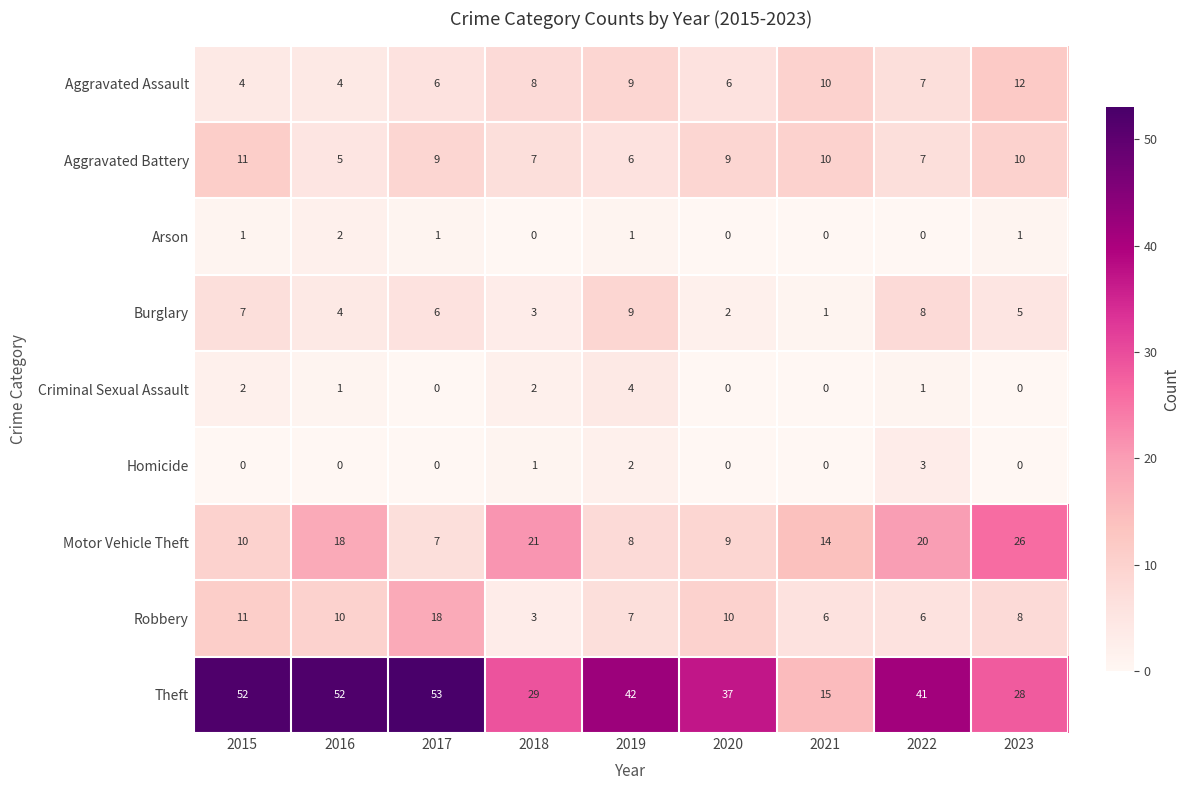

What is the average value of the Motor Vehicle Theft series?

15